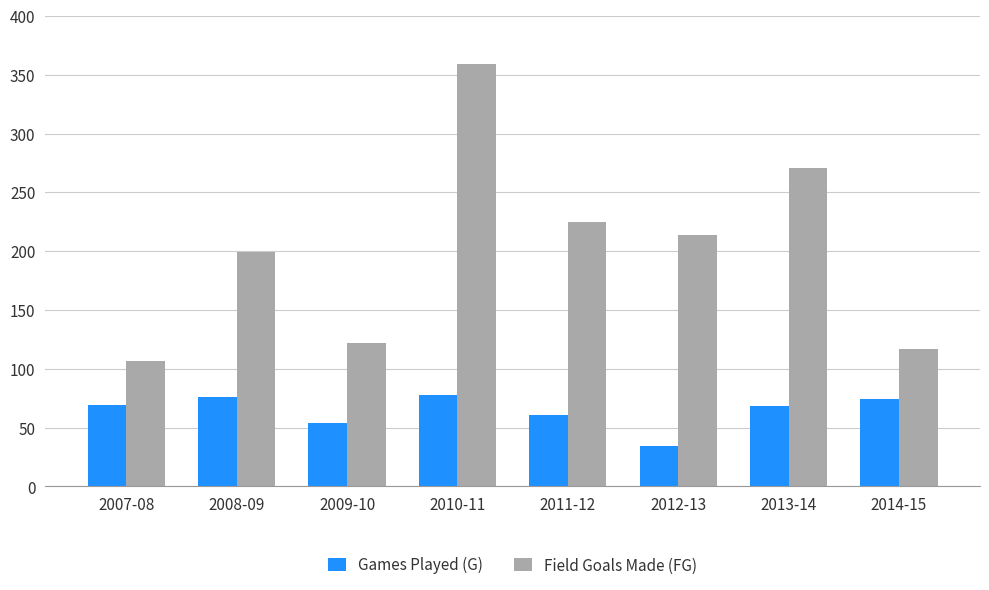

Where is Games Played (G) nearest to the value 56?

2009-10